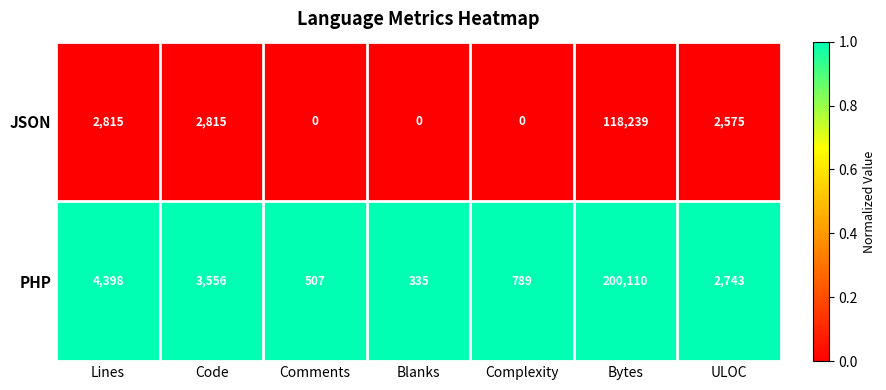

Which series has the largest range (max minus min)?

PHP